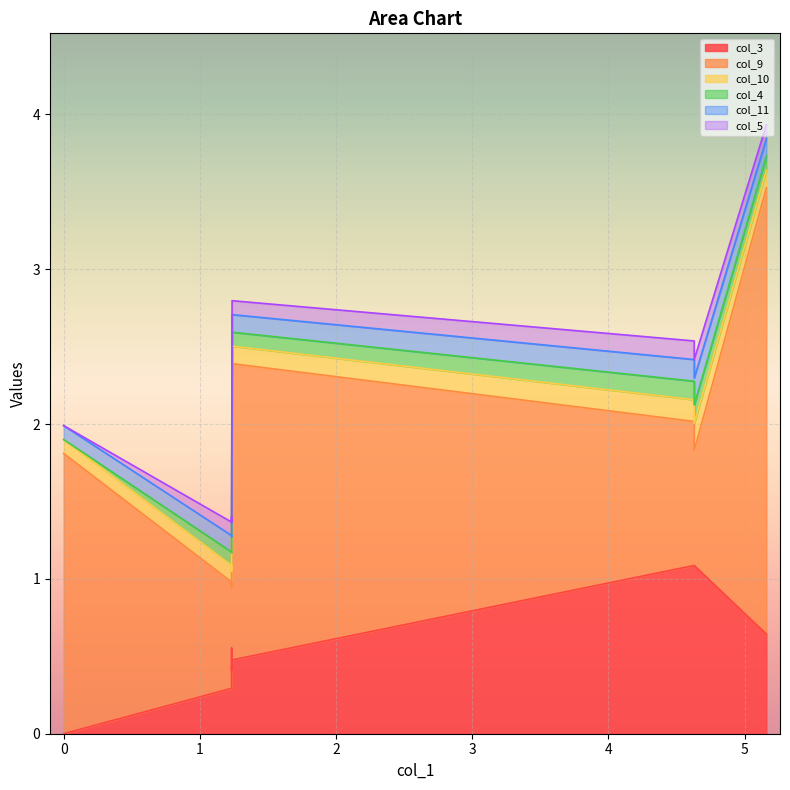

How many series are shown in this chart?

6